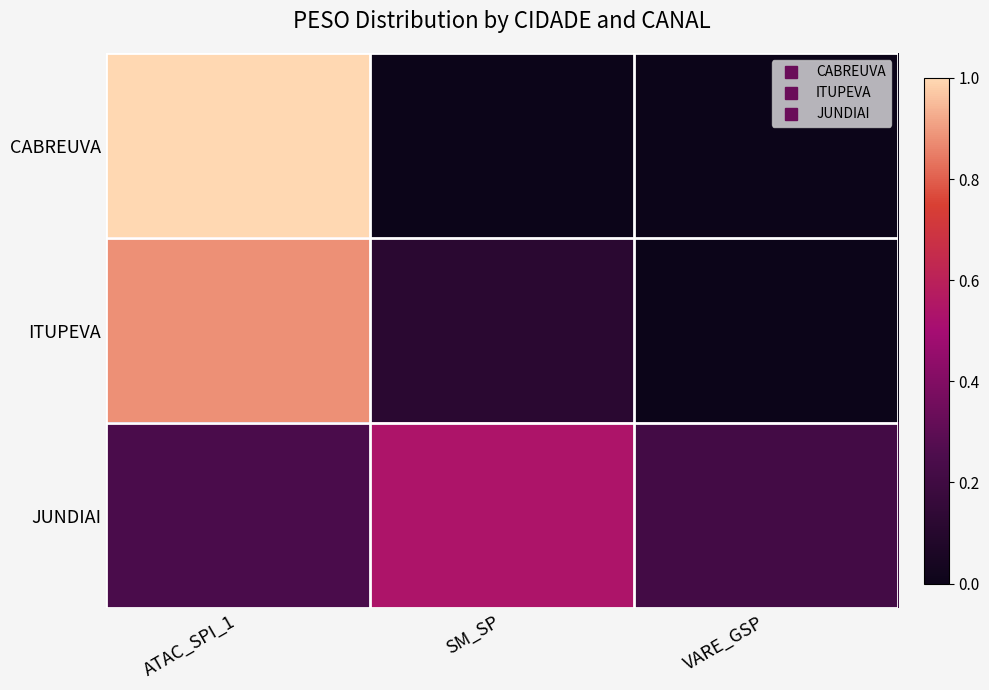

Count the number of categories in the chart.

3